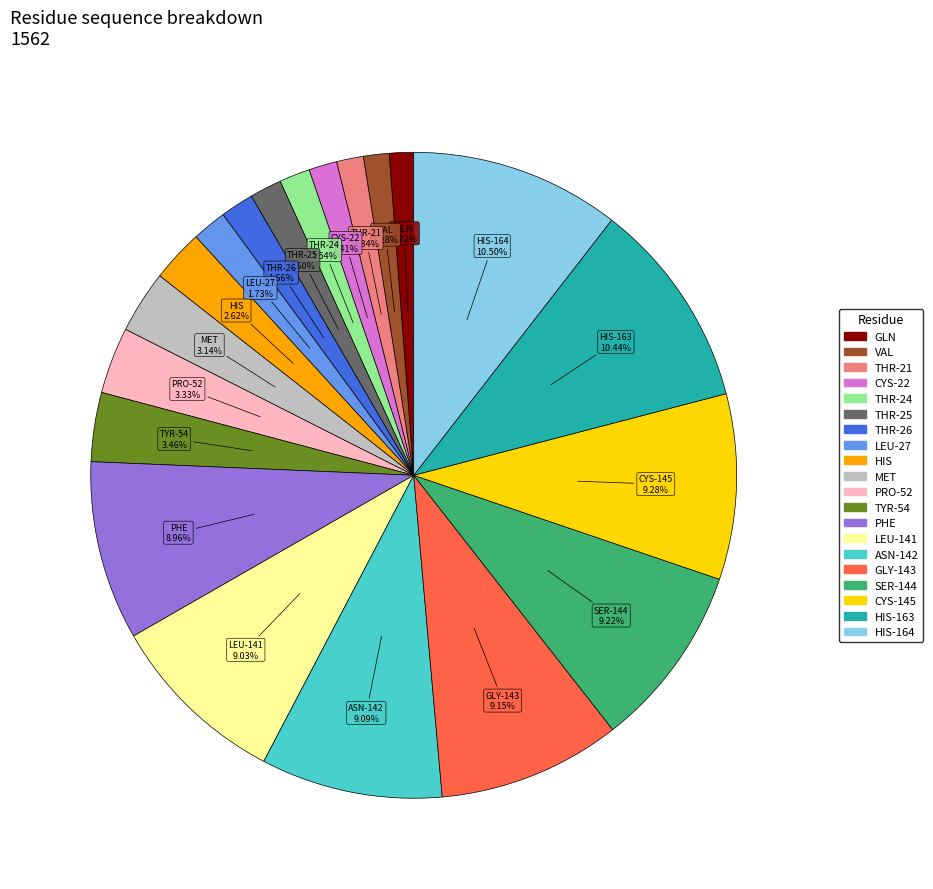

To the nearest percent, what percentage of the pie is THR-26?

2%